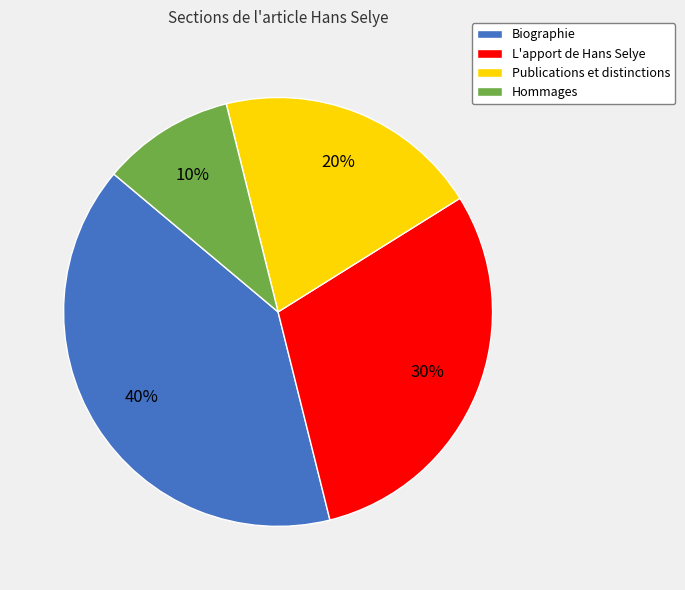

Does L'apport de Hans Selye account for over 50% of the chart?

No